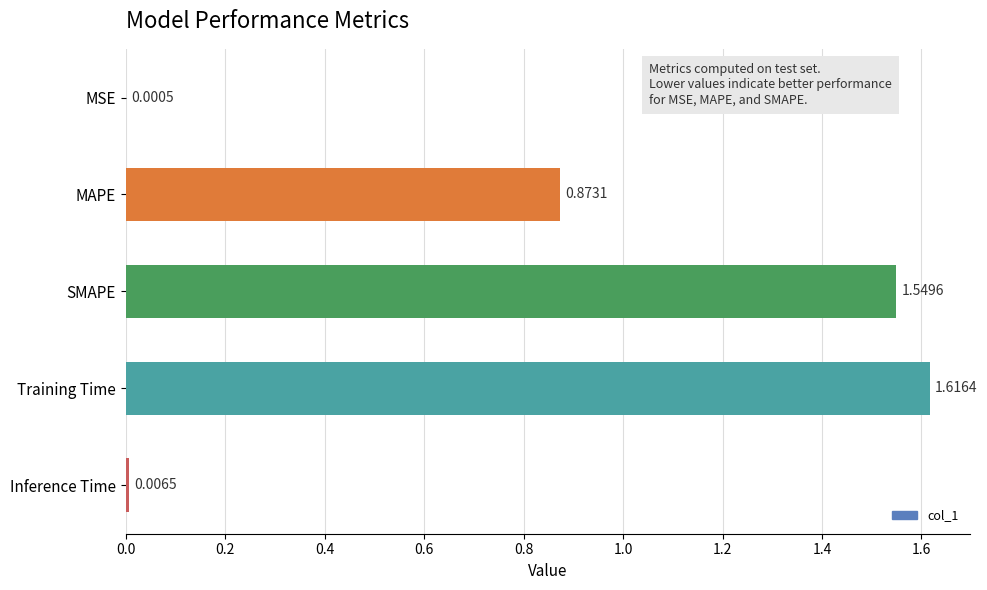

What is the sum of all values?

4.0